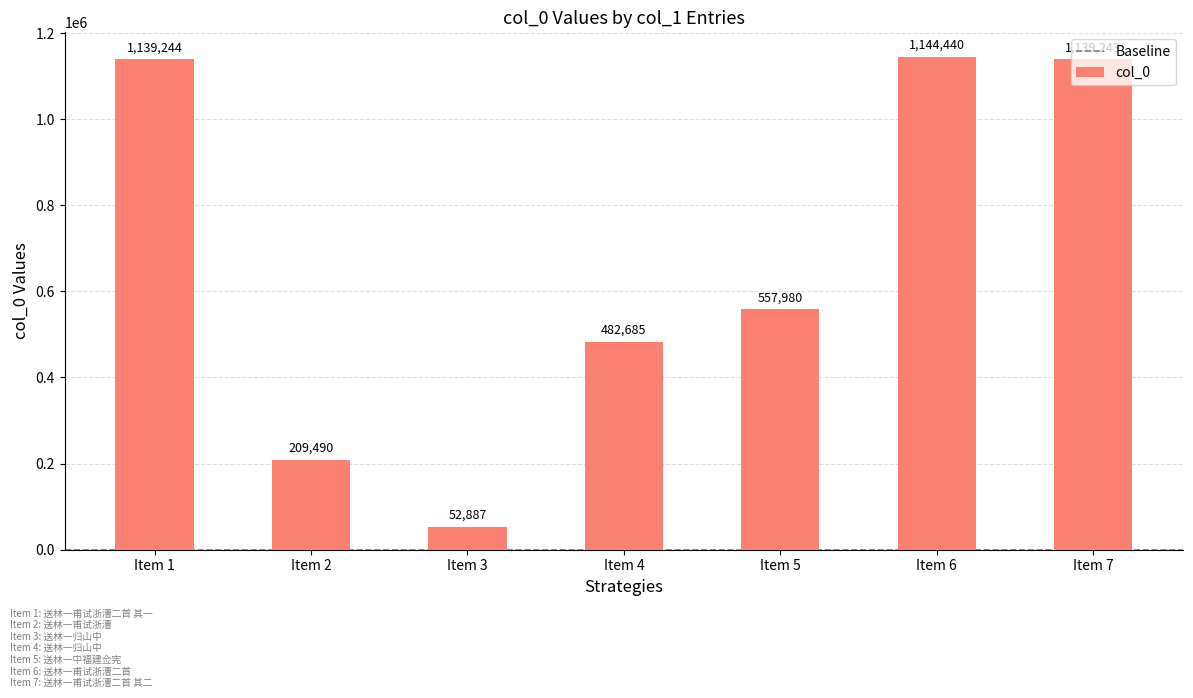

Count the number of data series in this chart.

1